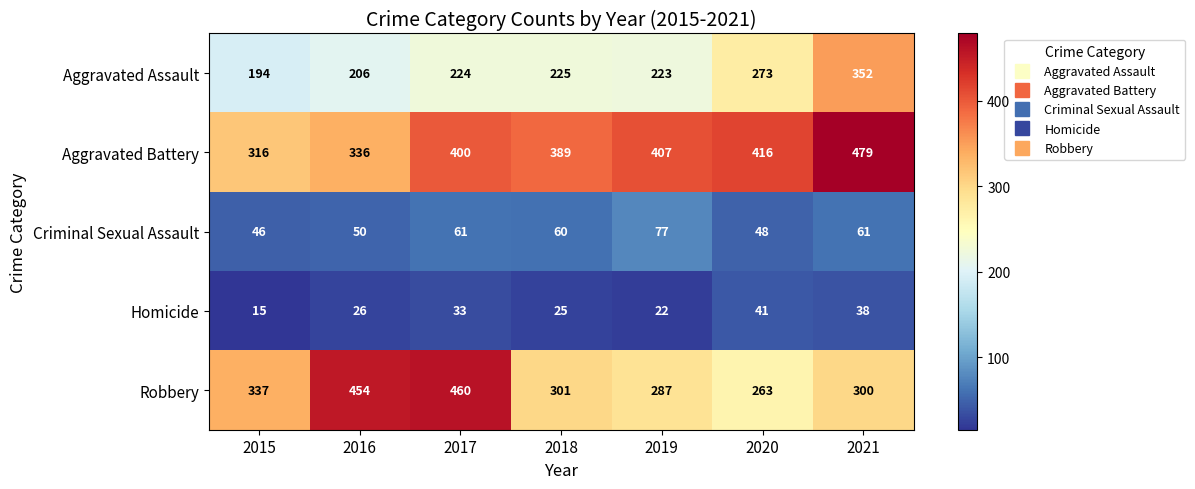

Which series has the widest spread of values?

Robbery